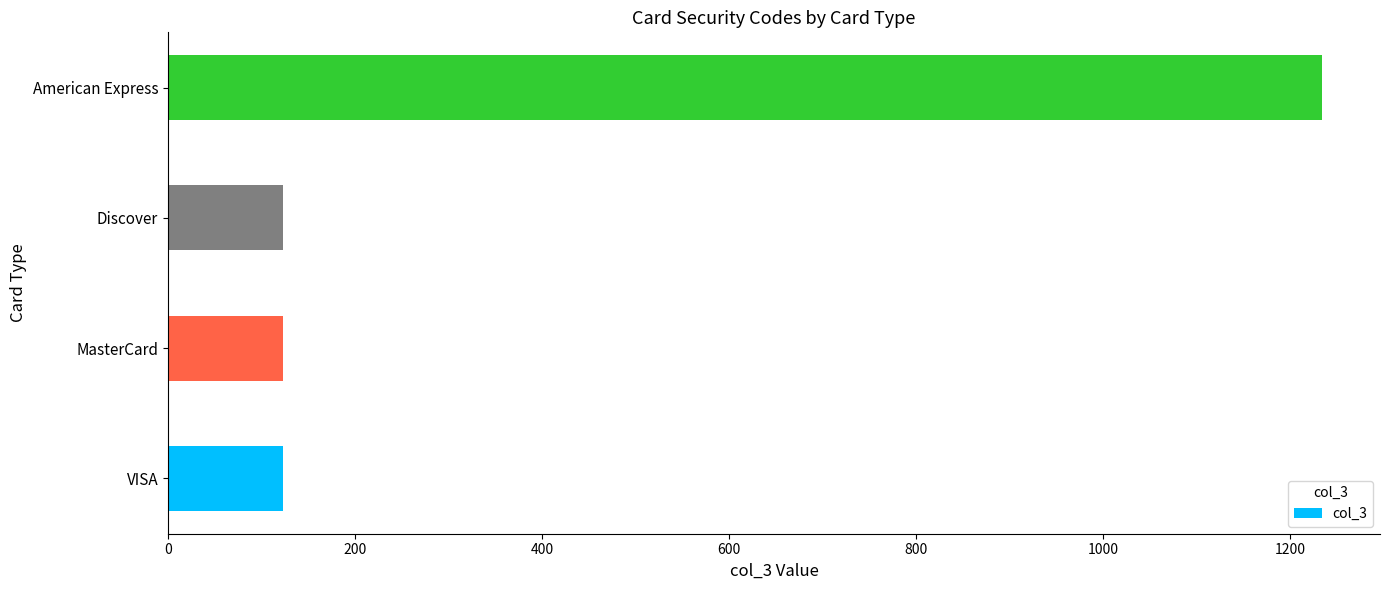

True or false: the data shows 176 at MasterCard.

False